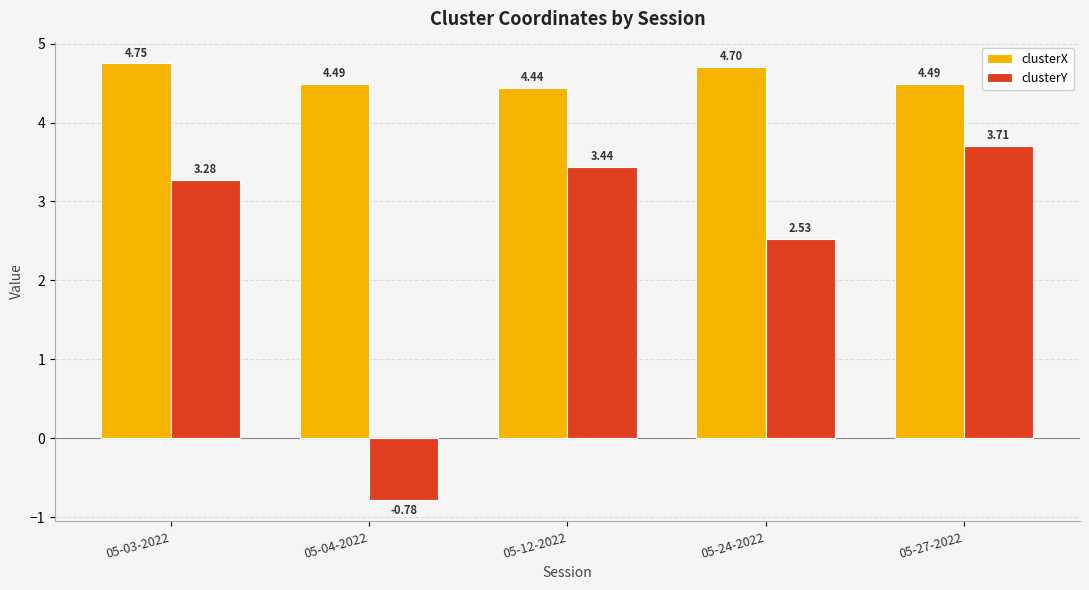

Rank the series by their average value, from highest to lowest.

clusterX, clusterY